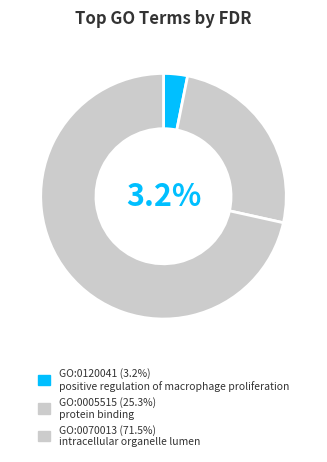

How many segments does this pie chart have?

3